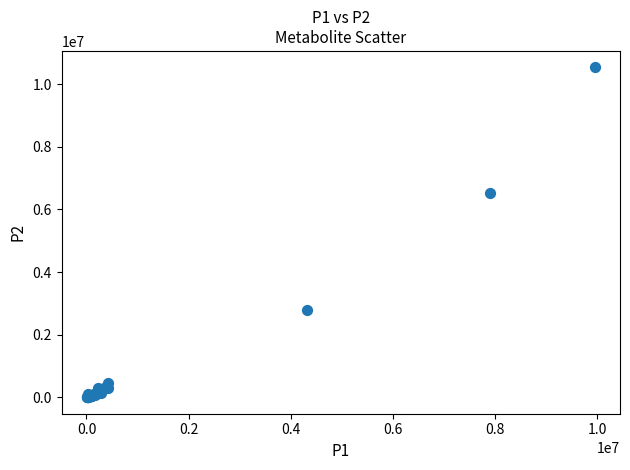

What Y value in the scatter plot is closest to 5270680?

6527574.9